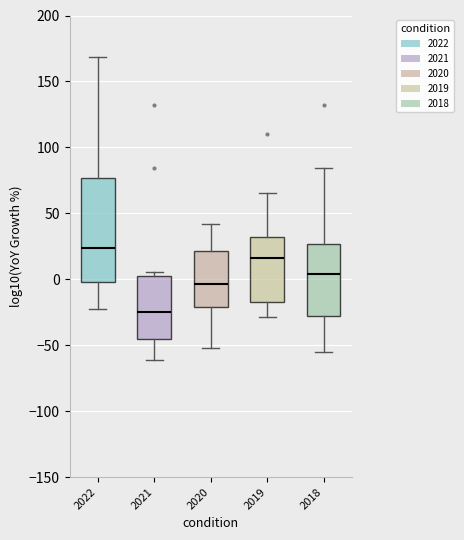

Reading left to right, read every box against the y-axis: the position of its median line, the range the box covers, and the ends of its whiskers. The values are not printed on the chart, so give them approximately, as read against the axis.

2022: median 25, box 0 to 75, whiskers -20 to 170
2021: median -25, box -45 to 5, whiskers -60 to 5 (just above the box's upper edge)
2020: median -5, box -20 to 20, whiskers -50 to 40
2019: median 15, box -15 to 30, whiskers -30 to 65
2018: median 5, box -30 to 25, whiskers -55 to 85